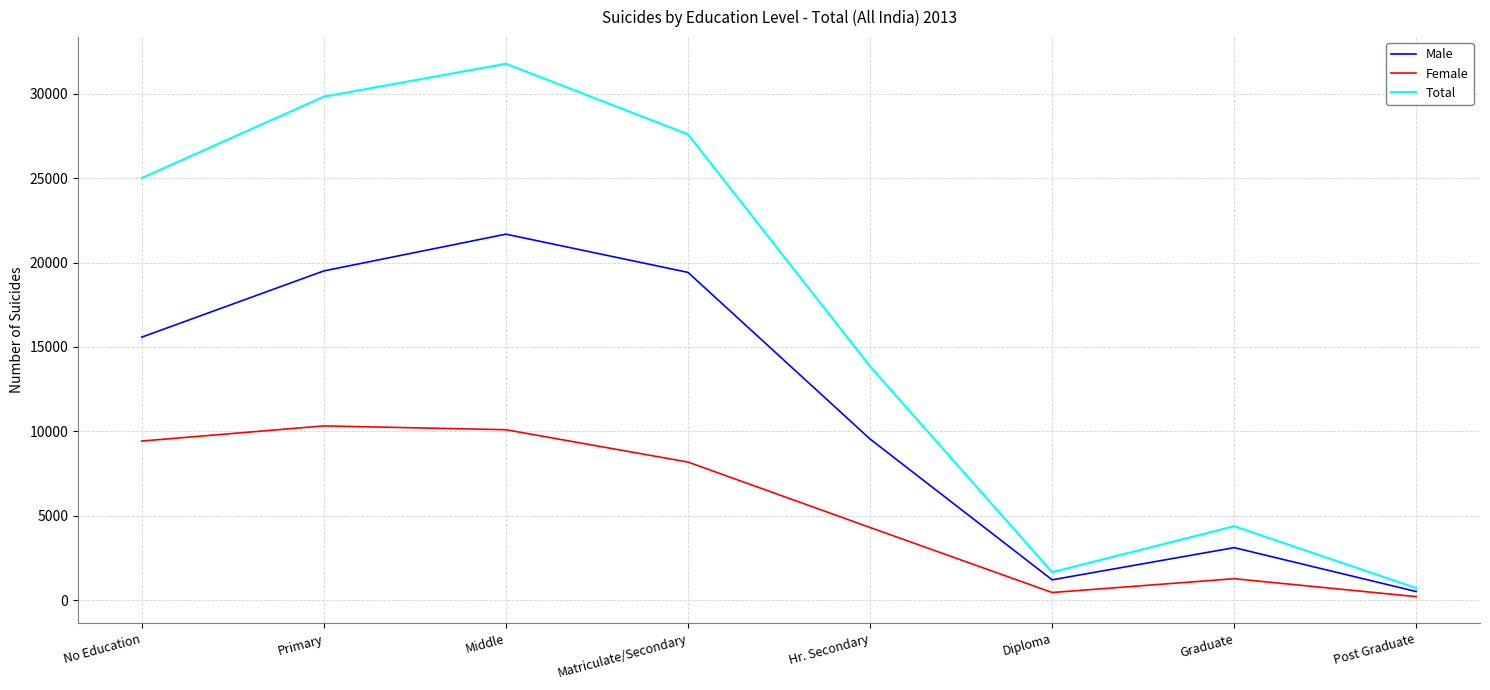

How many lines are shown in the chart?

3